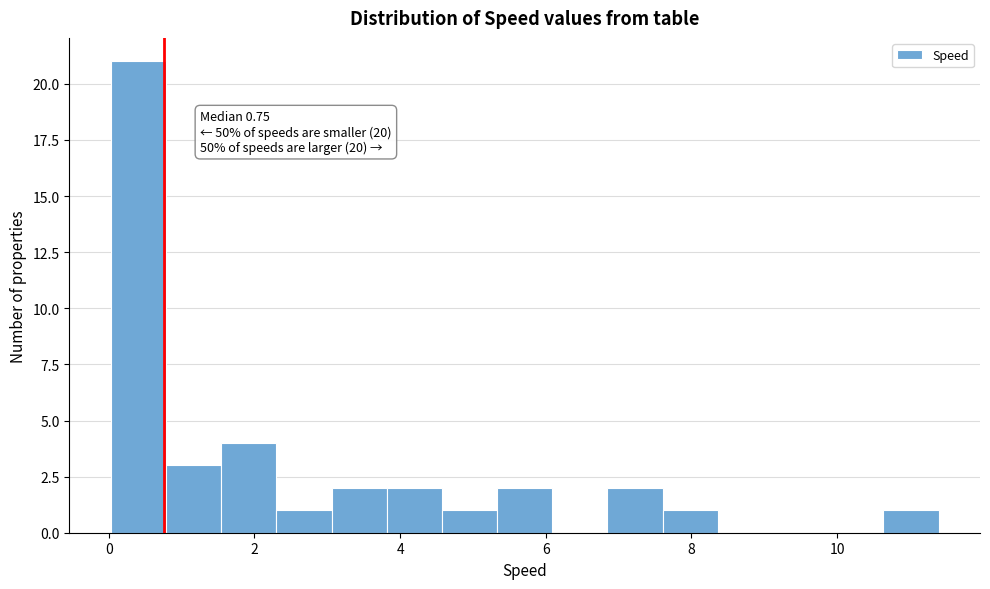

Read against the x-axis, roughly where is the centre of the tallest bar?

0.4